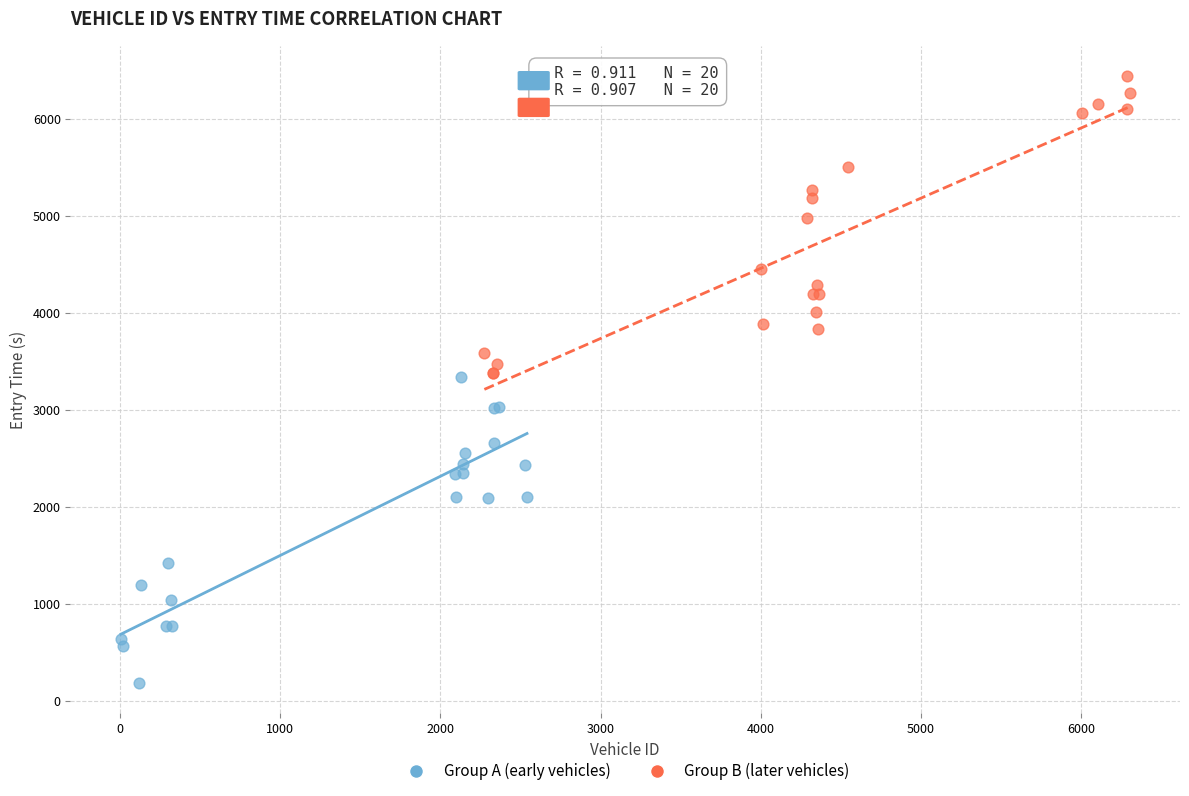

Which series contains the lowest Y value?

Group A (early vehicles)